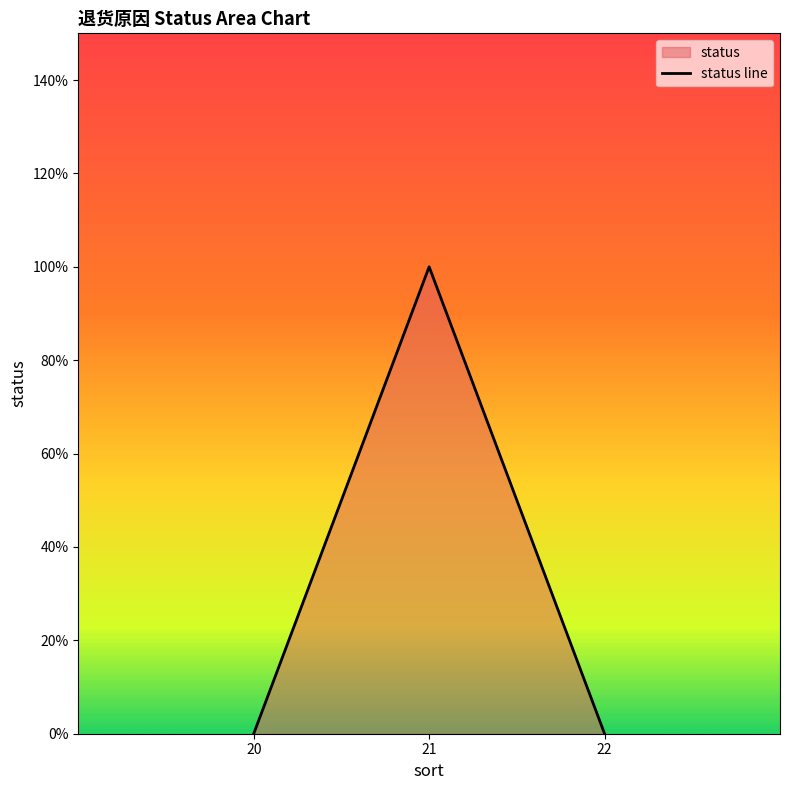

Does the chart have visible grid lines?

No